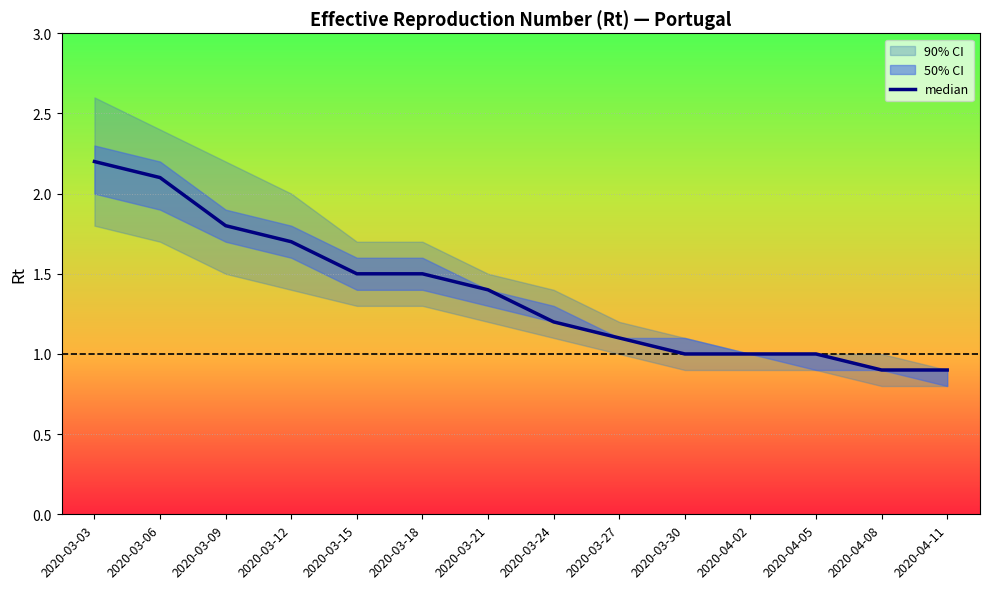

Which label corresponds to the smallest value in the chart?

2020-04-08